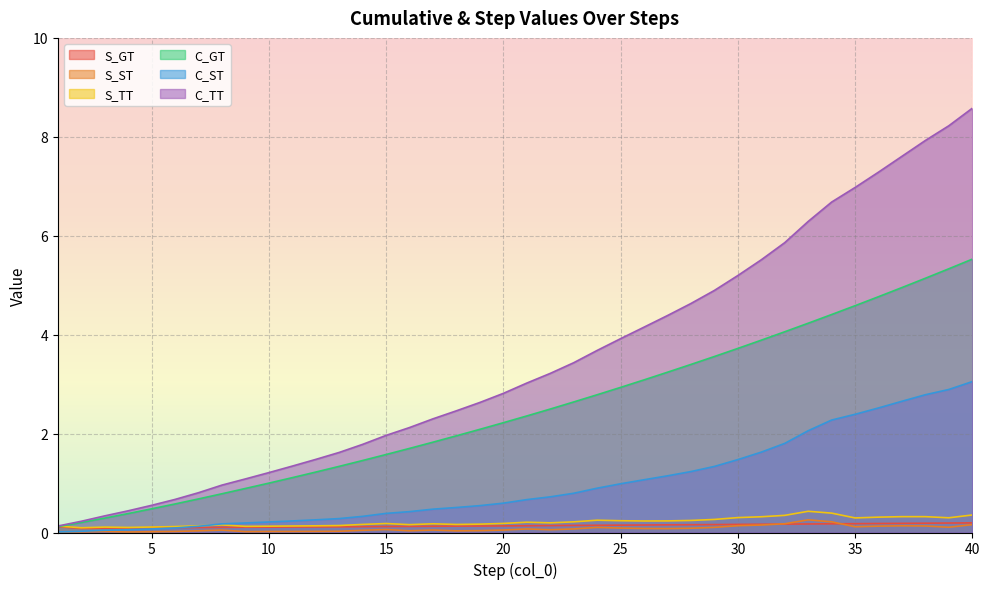

Reading left to right, transcribe all the data shown in this chart.

S_GT: 0.1	0.1	0.1	0.1	0.1	0.1	0.1	0.1	0.1	0.1	0.1	0.1	0.1	0.1	0.1	0.1	0.1	0.1	0.1	0.1	0.1	0.1	0.1	0.1	0.1	0.2	0.2	0.2	0.2	0.2	0.2	0.2	0.2	0.2	0.2	0.2	0.2	0.2	0.2	0.2
S_ST: 0.0	0.0	0.0	0.0	0.0	0.0	0.0	0.0	0.0	0.0	0.0	0.0	0.0	0.0	0.1	0.0	0.1	0.0	0.0	0.0	0.1	0.1	0.1	0.1	0.1	0.1	0.1	0.1	0.1	0.1	0.2	0.2	0.3	0.2	0.1	0.1	0.1	0.1	0.1	0.2
S_TT: 0.1	0.1	0.1	0.1	0.1	0.1	0.1	0.2	0.1	0.1	0.1	0.1	0.1	0.2	0.2	0.2	0.2	0.2	0.2	0.2	0.2	0.2	0.2	0.2	0.2	0.2	0.2	0.2	0.3	0.3	0.3	0.3	0.4	0.4	0.3	0.3	0.3	0.3	0.3	0.4
C_GT: 0.1	0.2	0.3	0.4	0.5	0.6	0.7	0.8	0.9	1.0	1.1	1.2	1.3	1.5	1.6	1.7	1.8	2.0	2.1	2.2	2.4	2.5	2.6	2.8	2.9	3.1	3.2	3.4	3.6	3.7	3.9	4.1	4.2	4.4	4.6	4.8	5.0	5.1	5.3	5.5
C_ST: 0.0	0.0	0.0	0.1	0.1	0.1	0.1	0.2	0.2	0.2	0.2	0.3	0.3	0.3	0.4	0.4	0.5	0.5	0.5	0.6	0.7	0.7	0.8	0.9	1.0	1.1	1.1	1.2	1.3	1.5	1.6	1.8	2.1	2.3	2.4	2.5	2.7	2.8	2.9	3.1
C_TT: 0.1	0.2	0.3	0.4	0.5	0.7	0.8	1.0	1.1	1.2	1.3	1.5	1.6	1.8	2.0	2.1	2.3	2.5	2.6	2.8	3.0	3.2	3.4	3.7	3.9	4.2	4.4	4.6	4.9	5.2	5.5	5.9	6.3	6.7	7.0	7.3	7.6	7.9	8.2	8.6